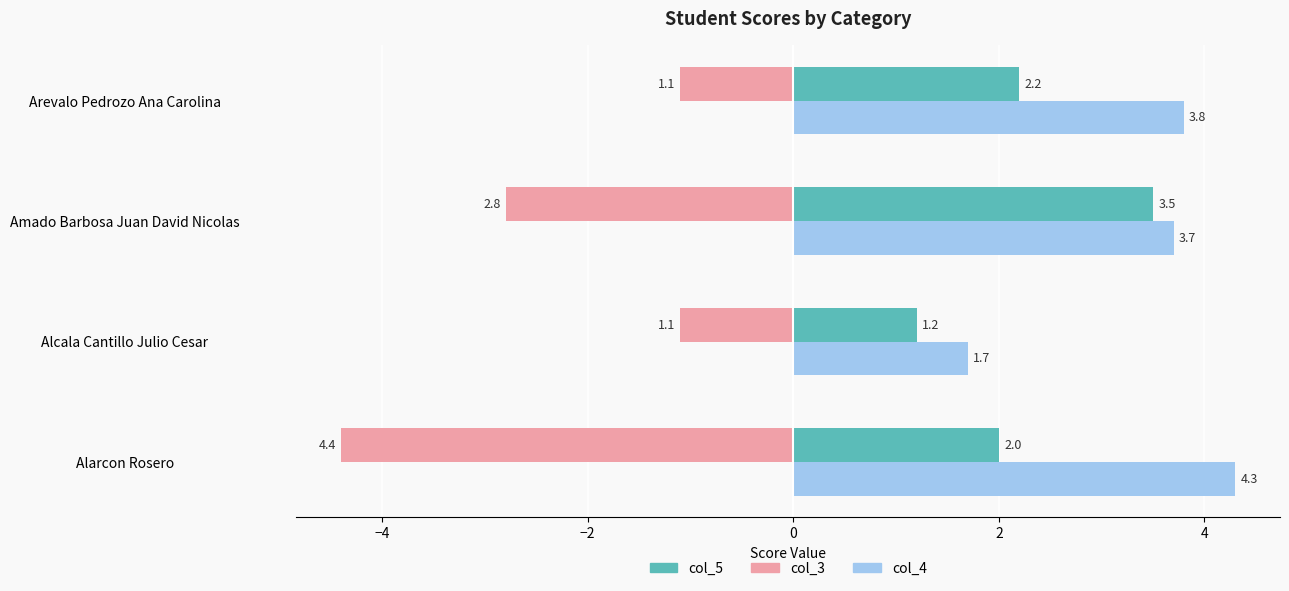

Is it true that col_4 equals 3.0 at Alcala Cantillo Julio Cesar?

False